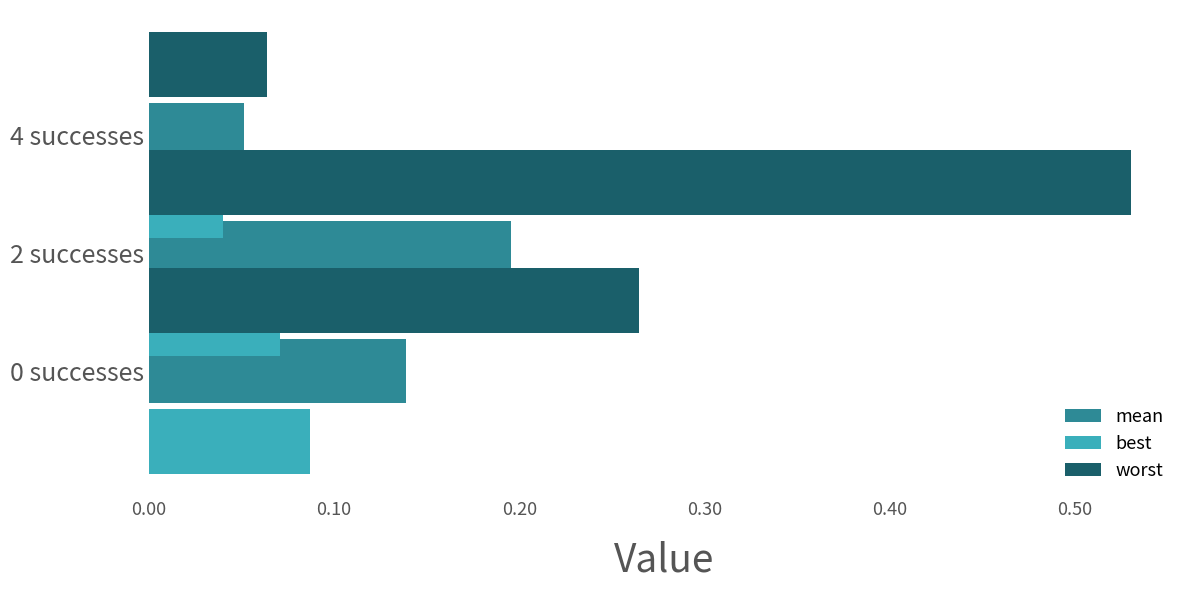

List the series in order of their overall mean, lowest first.

best, mean, worst